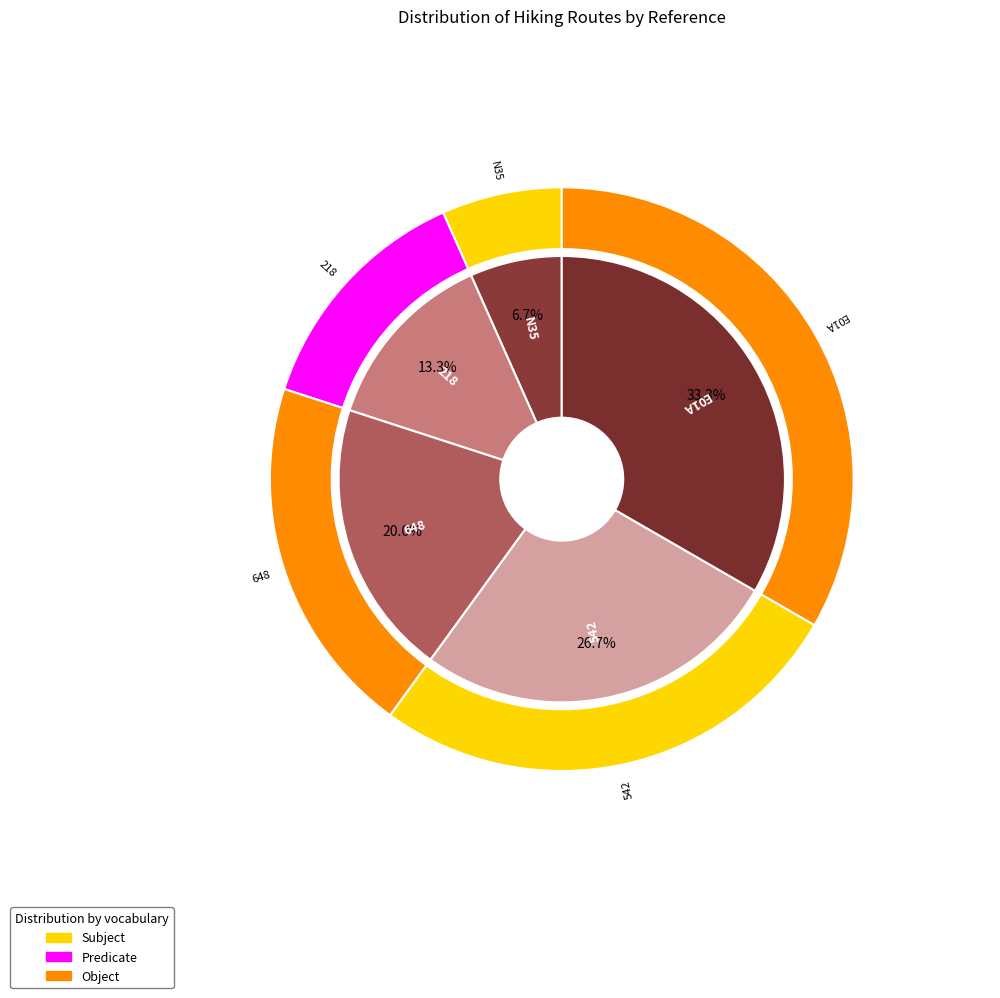

What percentage is the N35 slice, to the nearest percent?

7%